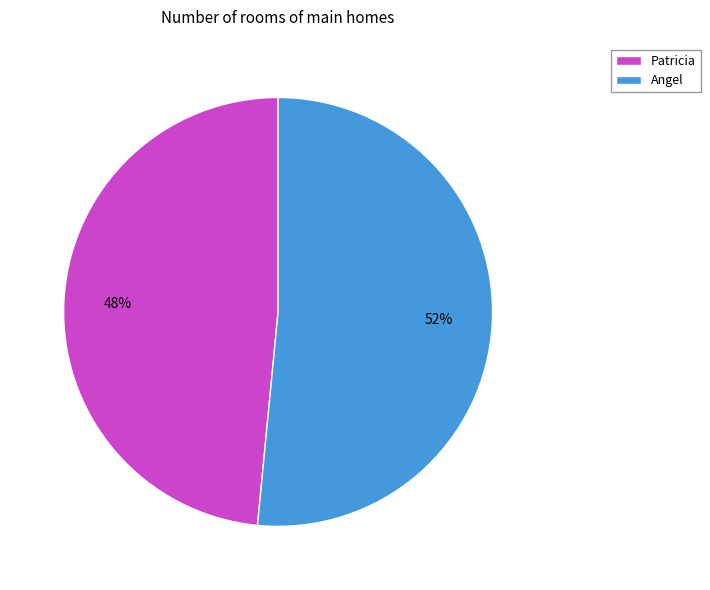

To the nearest percent, what percentage of the pie is Angel?

52%